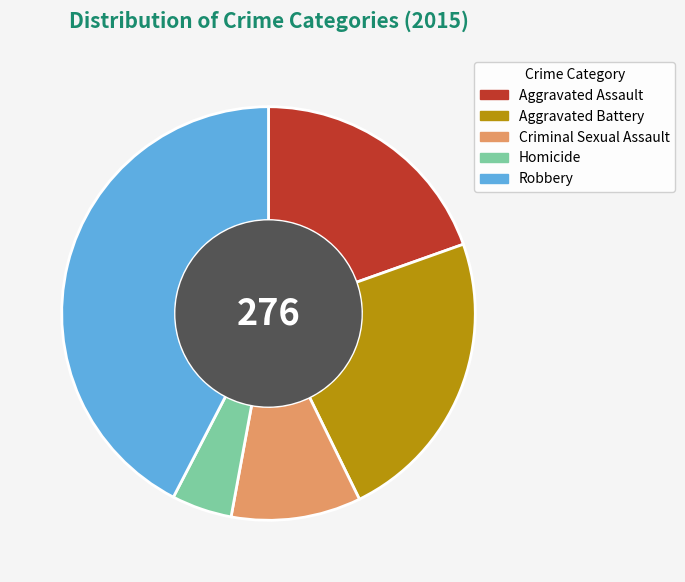

Which category has the biggest portion of the pie?

Robbery